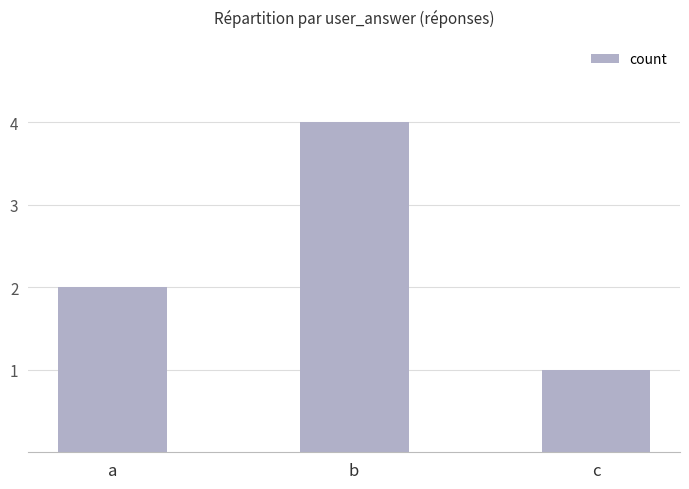

Which has a higher value, c or b?

b